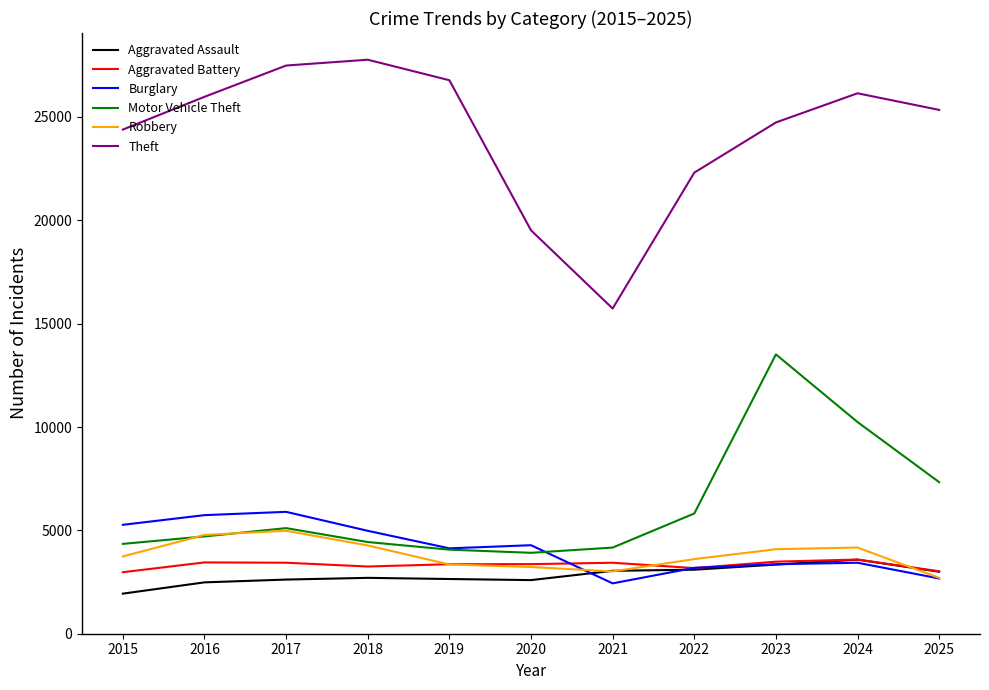

True or false: Theft and Robbery cross at least once.

False